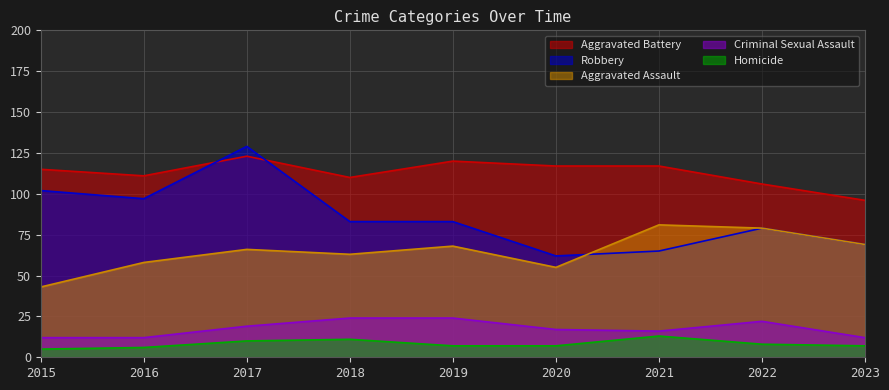

How many lines are shown in the chart?

5